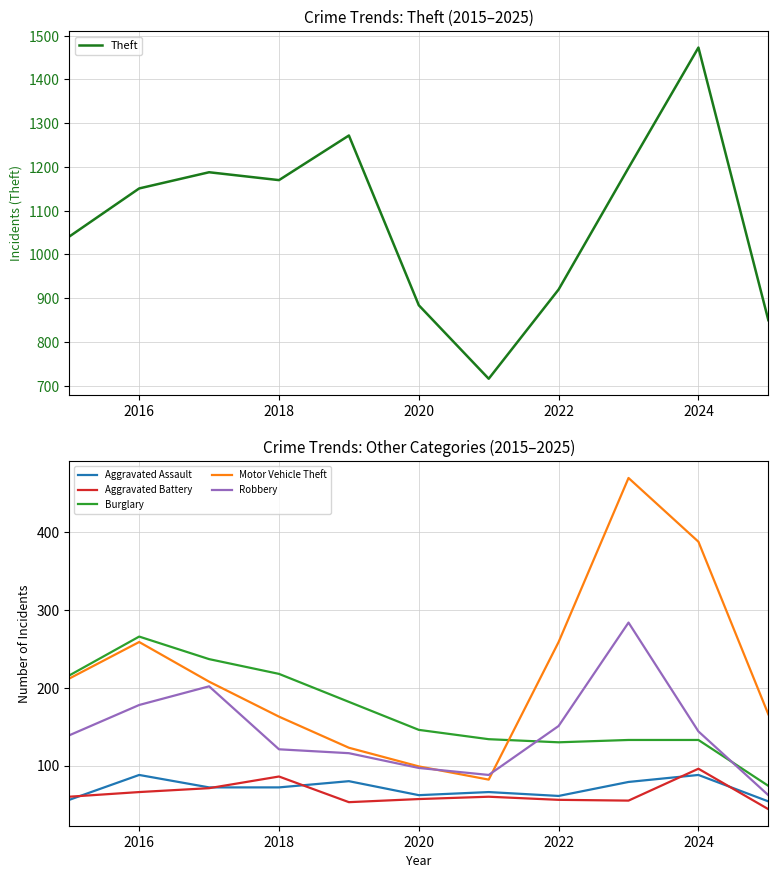

Is it true that Aggravated Assault equals 108 at 2018?

False